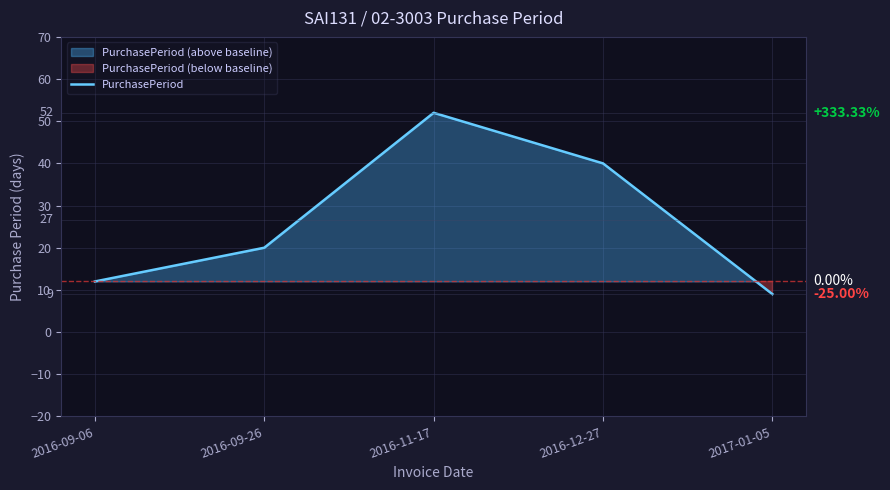

How many series are shown in this chart?

1